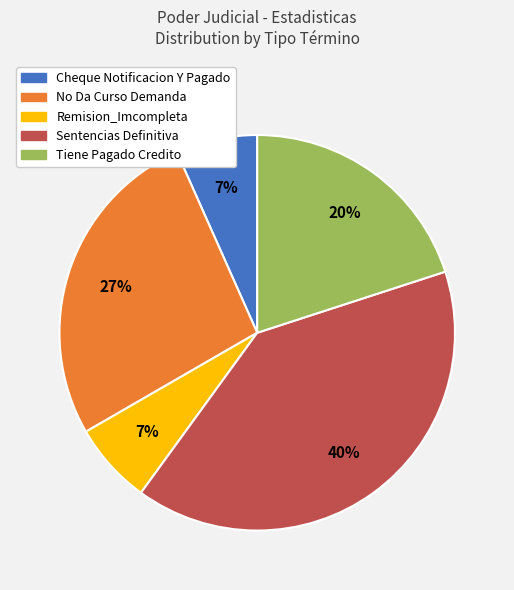

Is it true that No Da Curso Demanda is 40% of the pie?

False